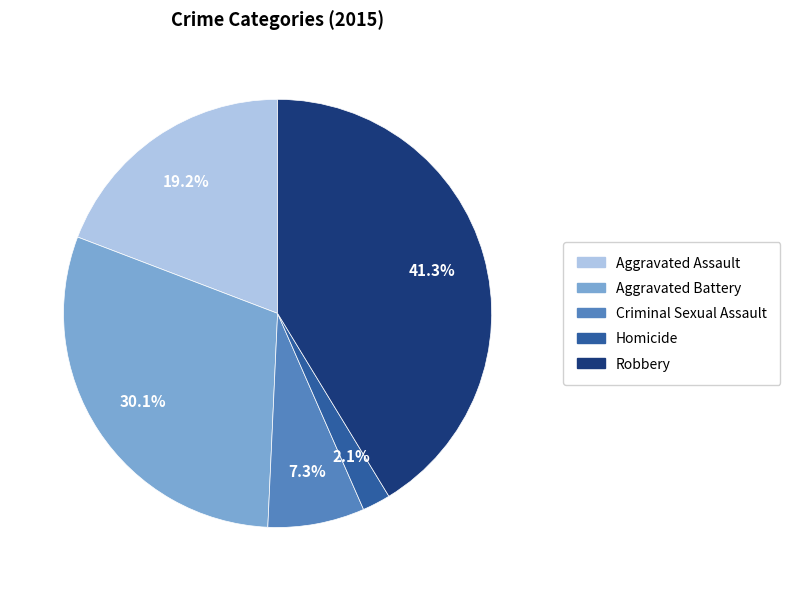

Is there any slice that represents more than half of the pie?

No